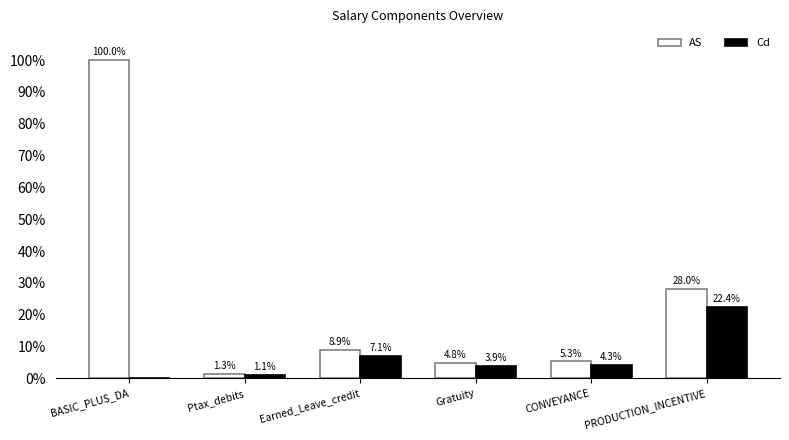

At which label does Cd first exceed 4?

Earned_Leave_credit